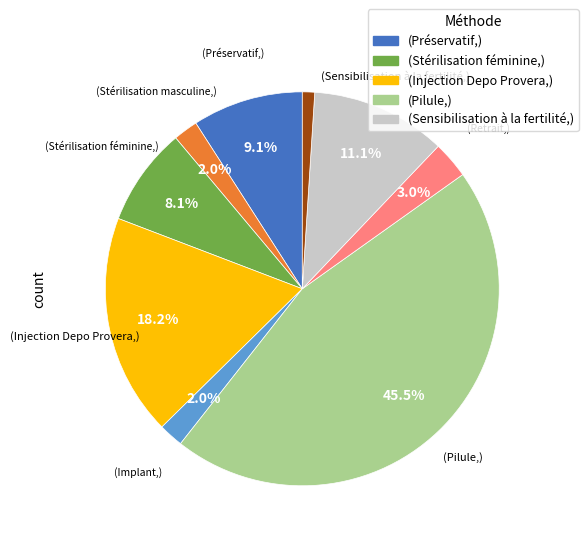

Is there a majority slice in this chart?

No